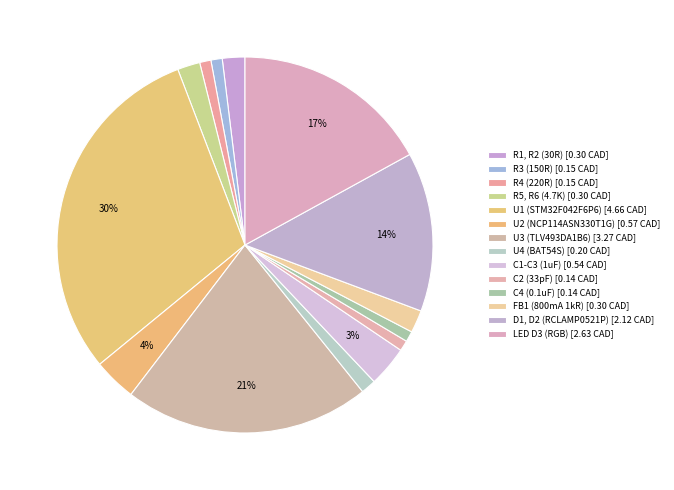

How many slices are in this pie chart?

14